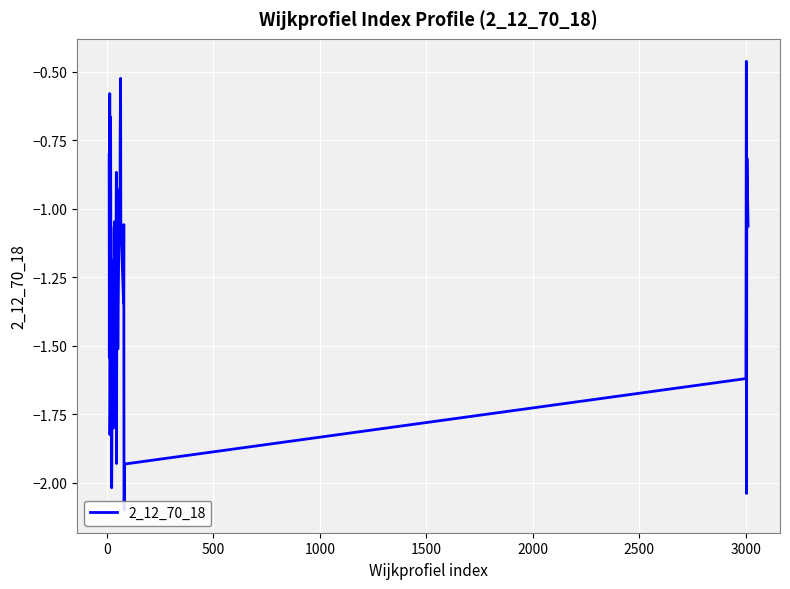

Reading left to right, what are all the values shown in this chart?

-0.8	-1.5	-1.1	-0.6	-1.8	-1.7	-1.4	-0.7	-1.7	-1.7	-2.0	-1.9	-1.5	-1.4	-1.2	-1.8	-1.1	-1.7	-1.0	-1.5	-0.9	-1.9	-0.9	-1.5	-1.1	-1.1	-0.7	-0.5	-1.0	-1.3	-1.1	-2.1	-2.1	-1.9	-1.6	-0.5	-2.0	-1.0	-0.8	-1.1